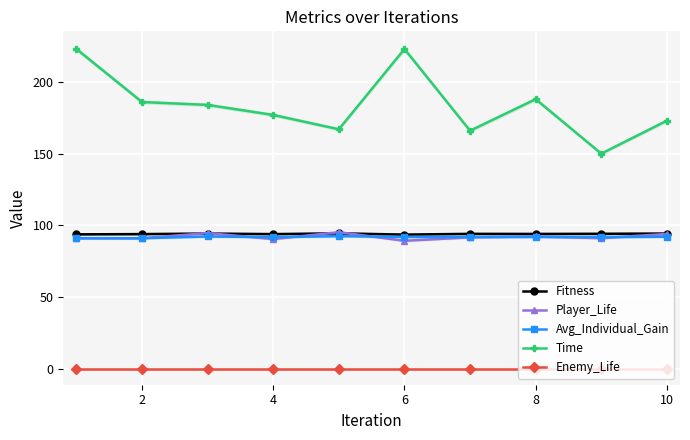

True or false: Player_Life has a value of 92.2 at 8.

True